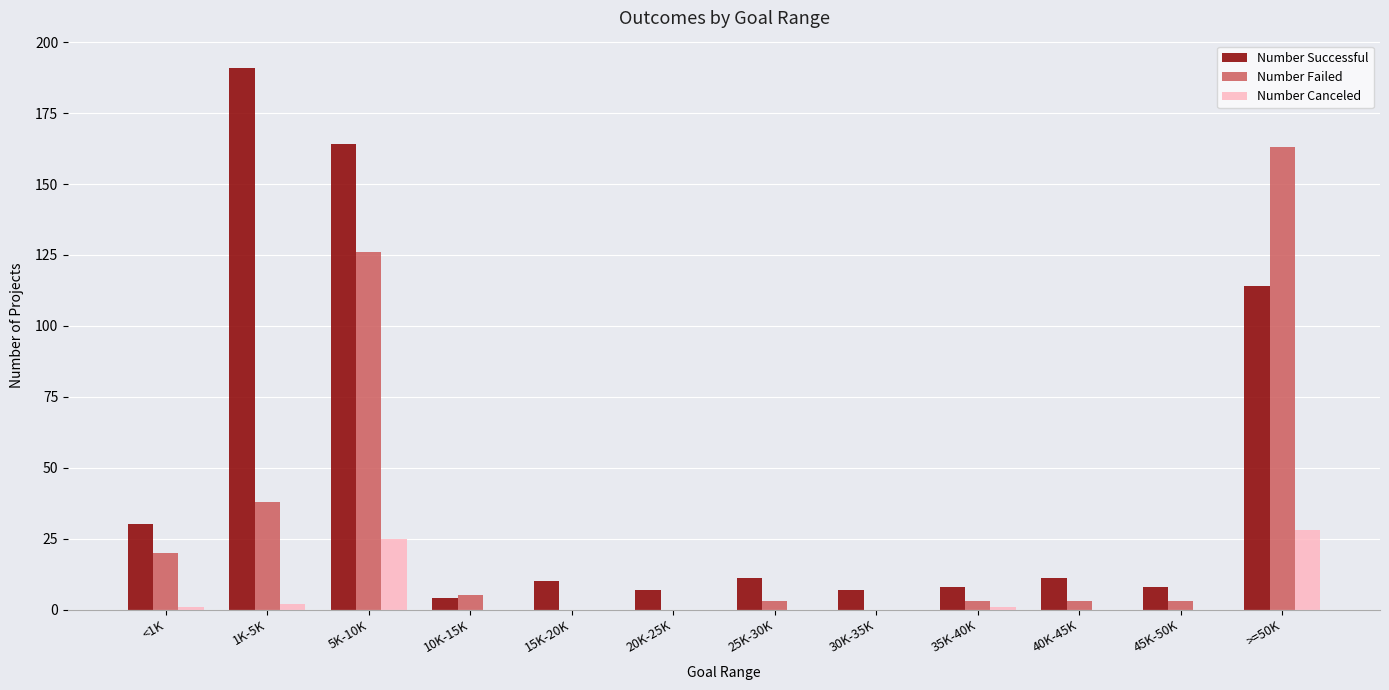

Is the value of Number Successful at 25K-30K greater than the value of Number Failed at <1K?

No